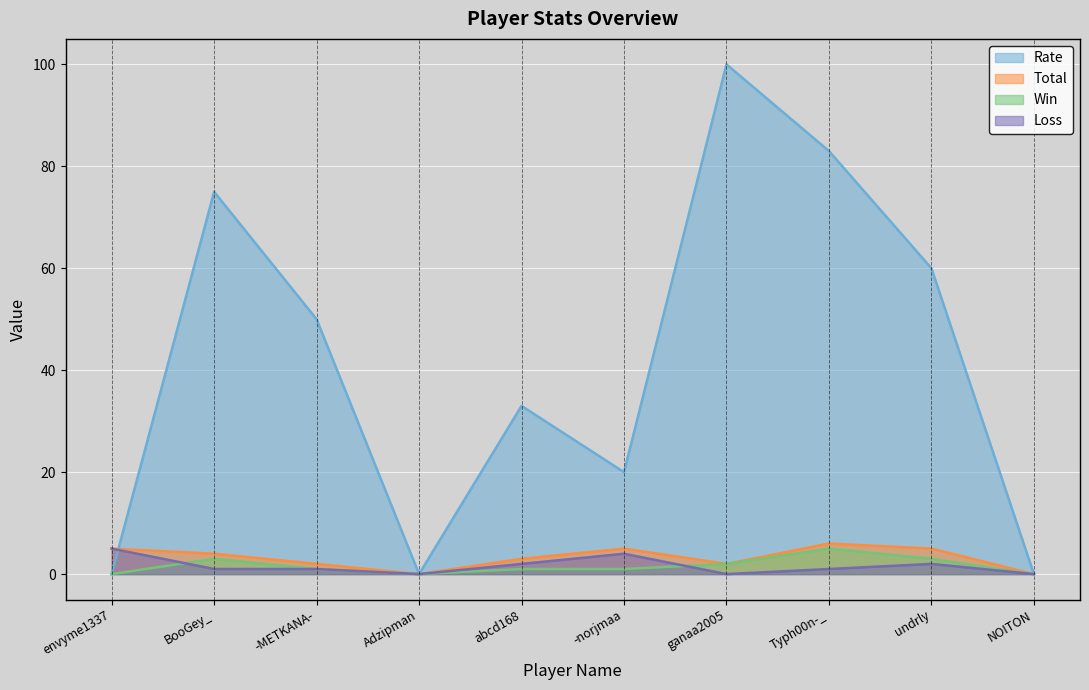

What is the difference between the second highest and second lowest values in the Total series?

5